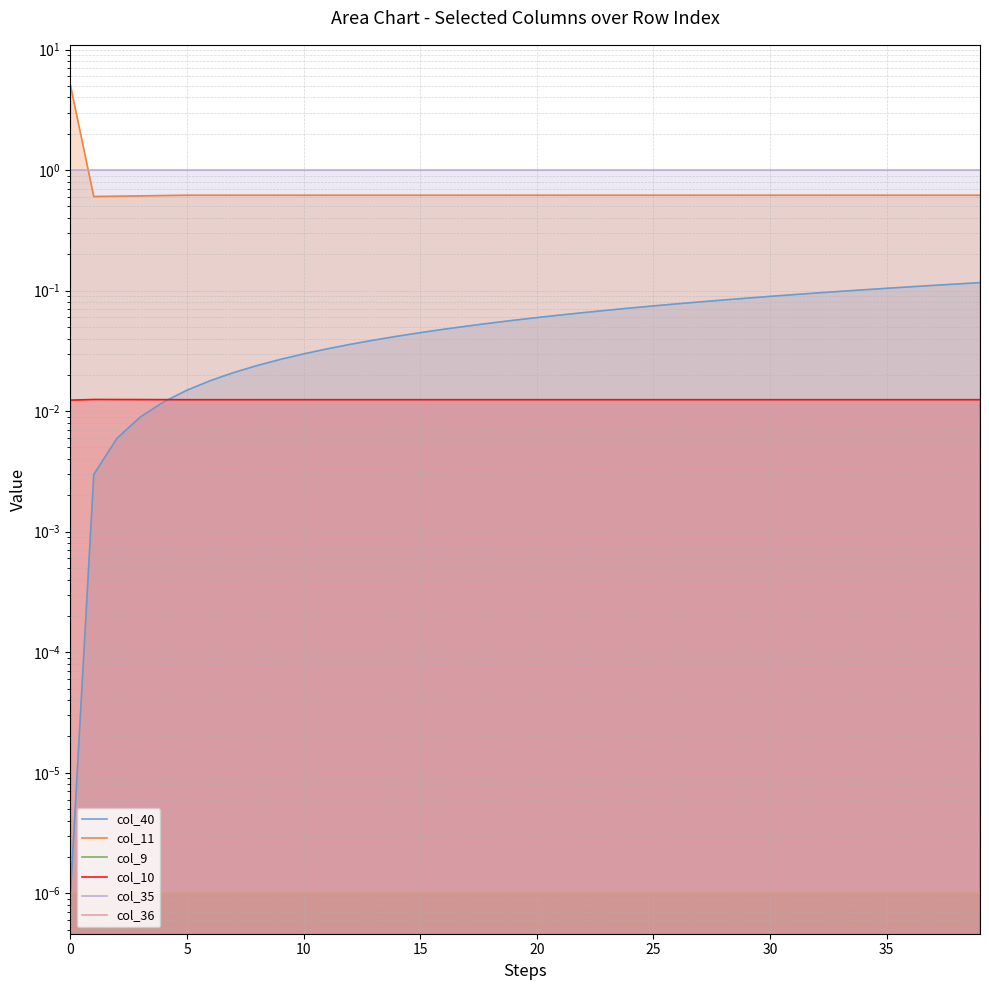

What are all the series names shown in the legend?

col_40, col_11, col_9, col_10, col_35, col_36